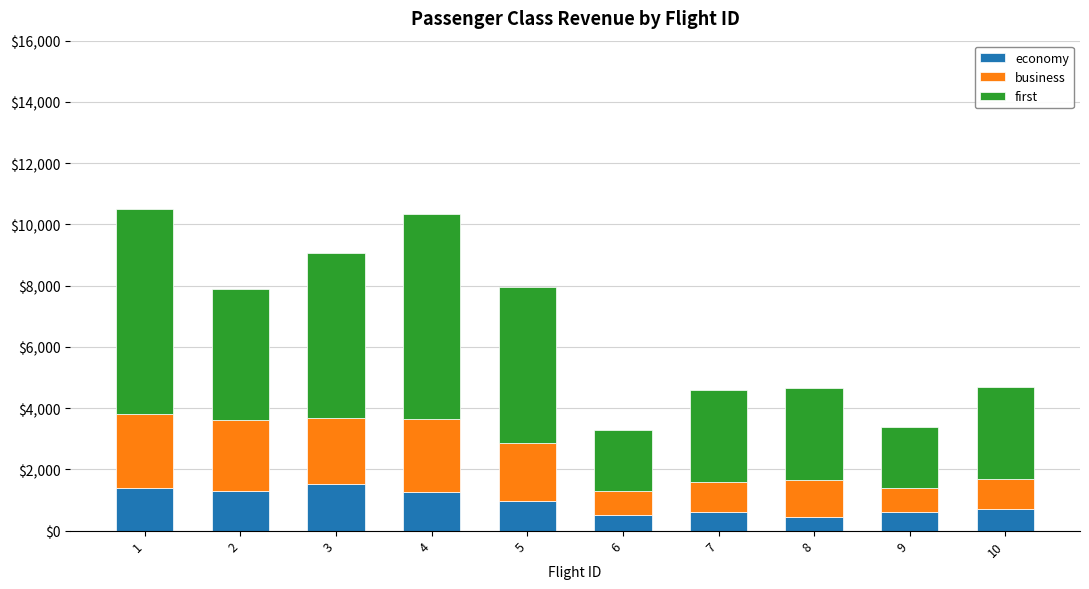

How many series are shown in this chart?

3